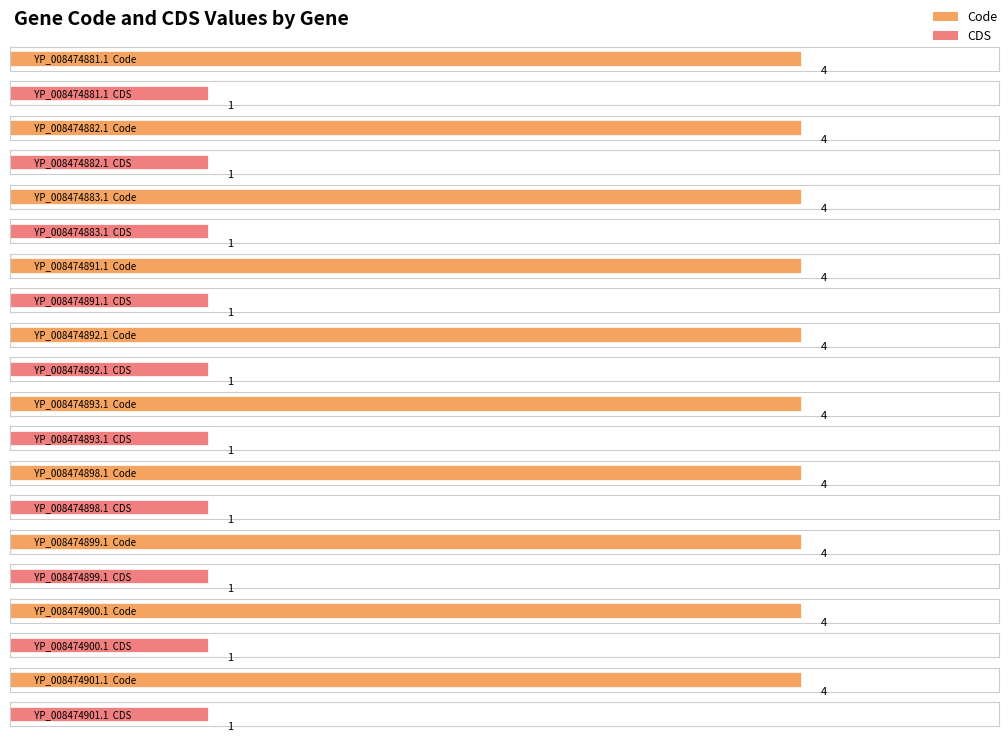

The CDS series shows 2 at YP_008474893.1. True or false?

False